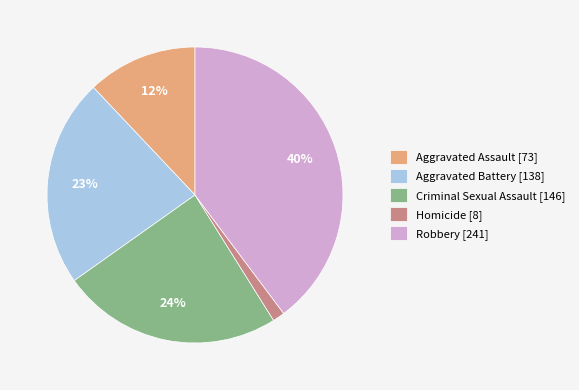

What is the largest slice in the pie chart?

Robbery